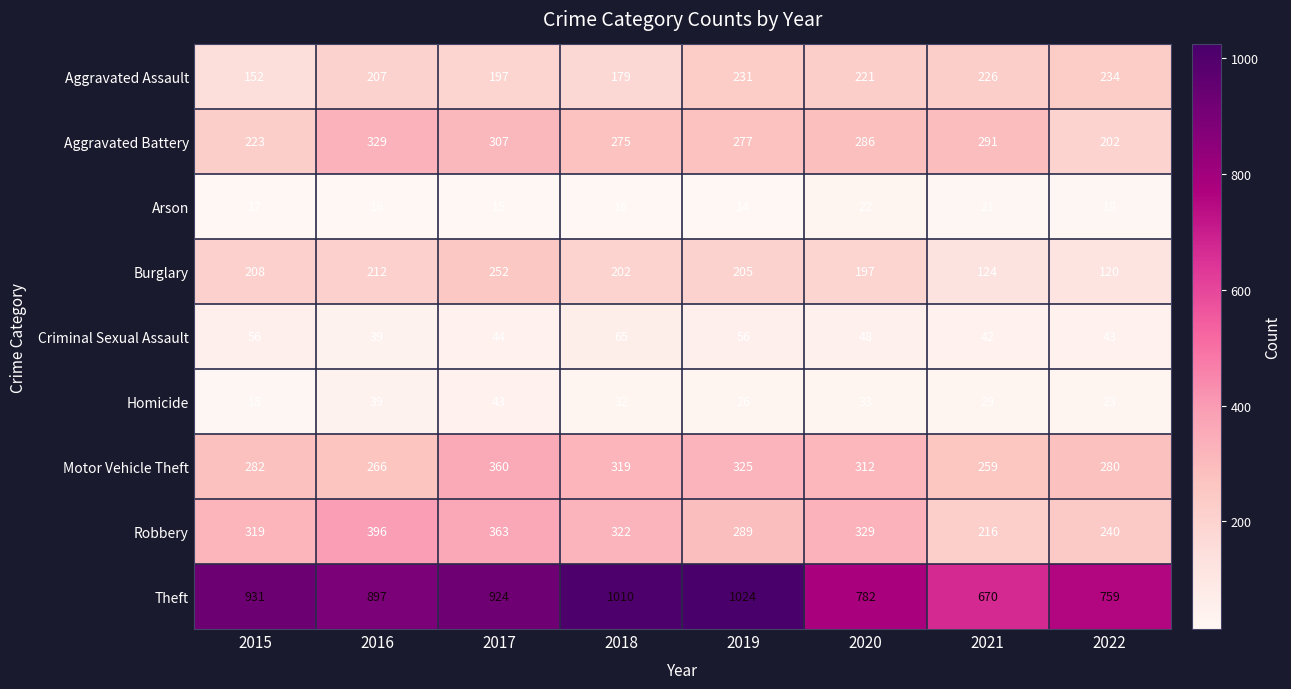

What is the approximate value of Homicide at 2020, to the nearest 5?

35